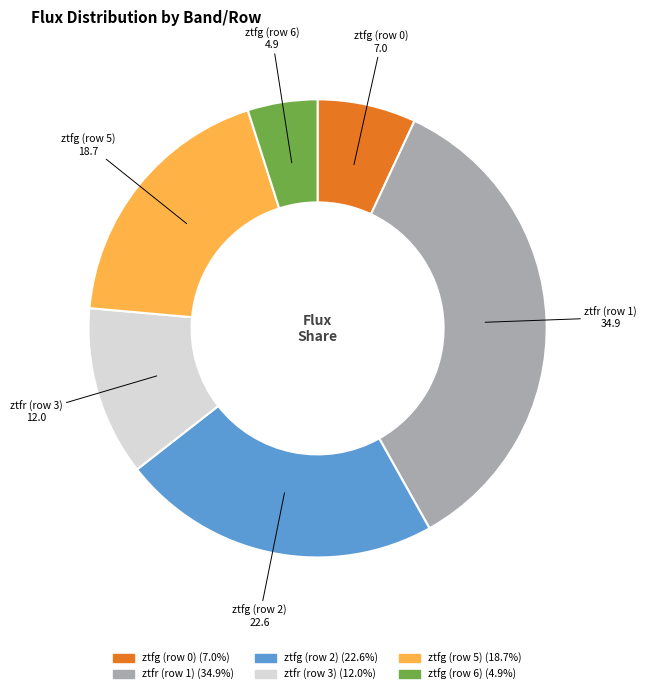

Does ztfr (row 3) account for over 50% of the chart?

No